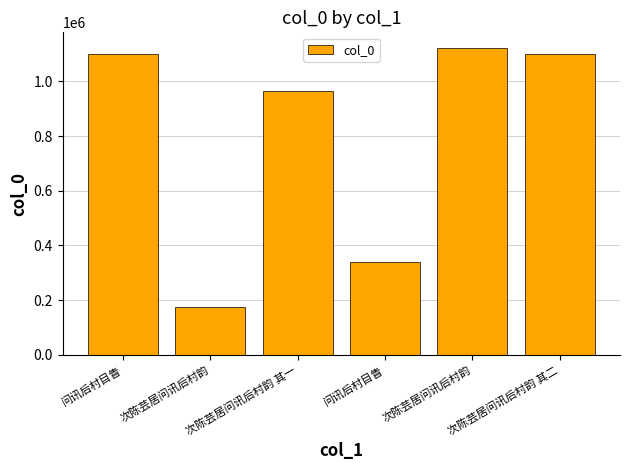

How many bars are there in total?

6